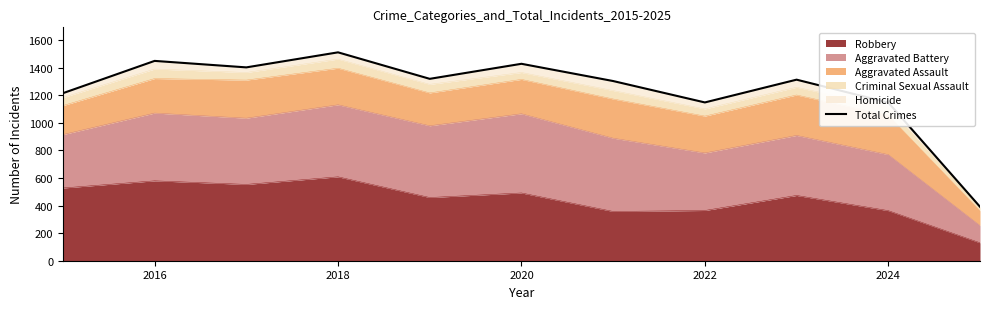

Count the number of values greater than 1312.

5